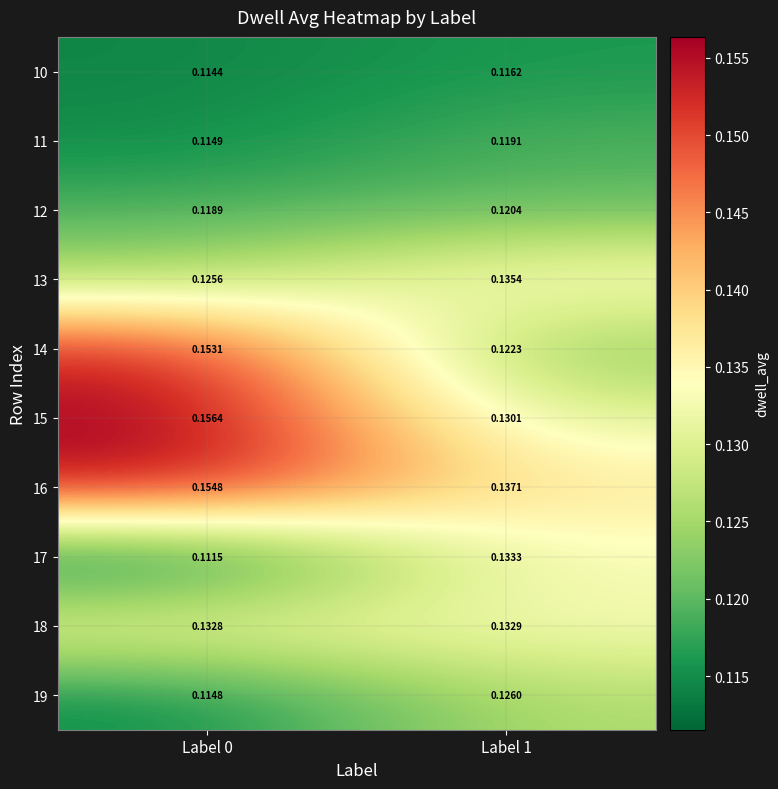

How many series are shown in this chart?

10